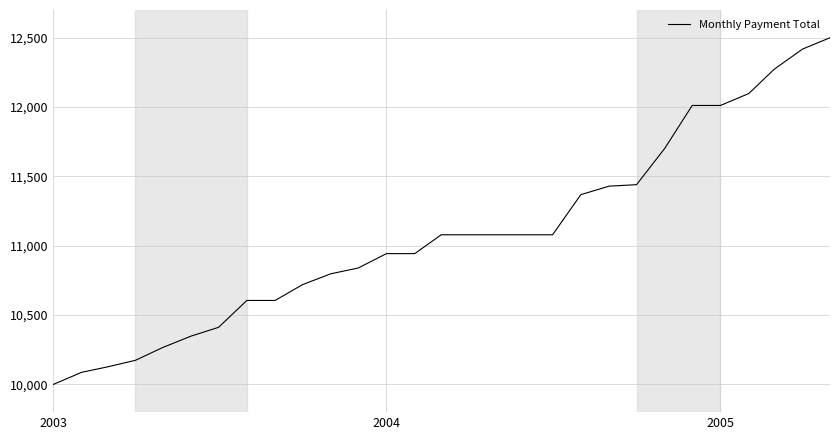

What is the greatest value displayed?

12500.0